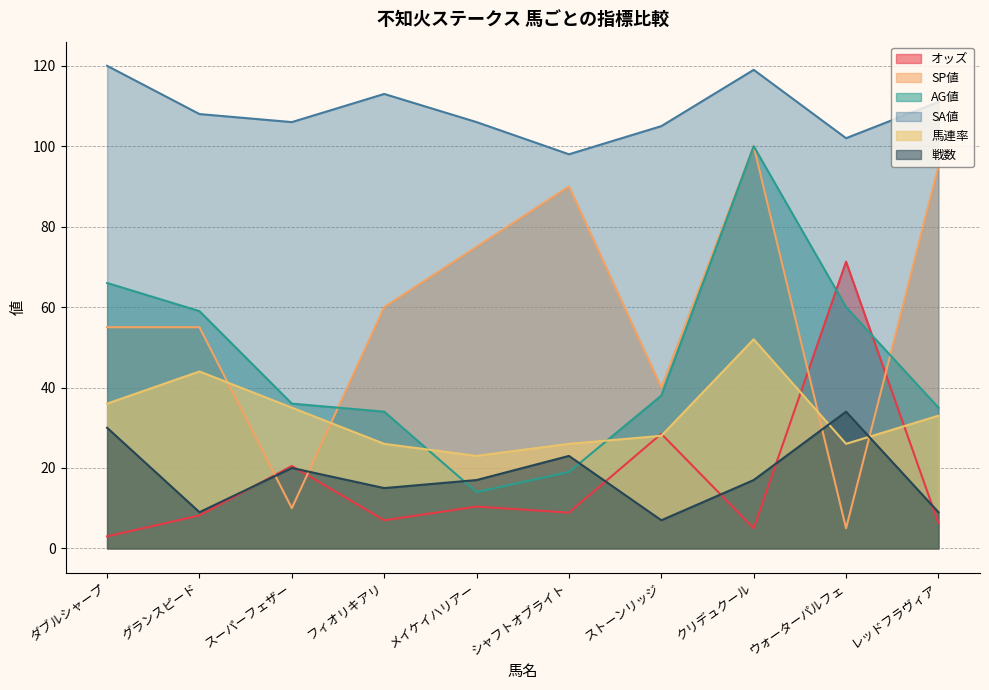

Reading left to right, list all the values displayed in this chart.

オッズ: ダブルシャープ=3.0	グランスピード=8.2	スーパーフェザー=20.5	フィオリキアリ=7.0	メイケイハリアー=10.4	シャフトオブライト=8.9	ストーンリッジ=28.5	クリデュクール=5.0	ウォーターパルフェ=71.3	レッドフラヴィア=6.3
SP値: ダブルシャープ=55.0	グランスピード=55.0	スーパーフェザー=10.0	フィオリキアリ=60.0	メイケイハリアー=75.0	シャフトオブライト=90.0	ストーンリッジ=40.0	クリデュクール=100.0	ウォーターパルフェ=5.0	レッドフラヴィア=95.0
AG値: ダブルシャープ=66.0	グランスピード=59.0	スーパーフェザー=36.0	フィオリキアリ=34.0	メイケイハリアー=14.0	シャフトオブライト=19.0	ストーンリッジ=38.0	クリデュクール=100.0	ウォーターパルフェ=60.0	レッドフラヴィア=35.0
SA値: ダブルシャープ=120.0	グランスピード=108.0	スーパーフェザー=106.0	フィオリキアリ=113.0	メイケイハリアー=106.0	シャフトオブライト=98.0	ストーンリッジ=105.0	クリデュクール=119.0	ウォーターパルフェ=102.0	レッドフラヴィア=111.0
馬連率: ダブルシャープ=36.0	グランスピード=44.0	スーパーフェザー=35.0	フィオリキアリ=26.0	メイケイハリアー=23.0	シャフトオブライト=26.0	ストーンリッジ=28.0	クリデュクール=52.0	ウォーターパルフェ=26.0	レッドフラヴィア=33.0
戦数: ダブルシャープ=30.0	グランスピード=9.0	スーパーフェザー=20.0	フィオリキアリ=15.0	メイケイハリアー=17.0	シャフトオブライト=23.0	ストーンリッジ=7.0	クリデュクール=17.0	ウォーターパルフェ=34.0	レッドフラヴィア=9.0